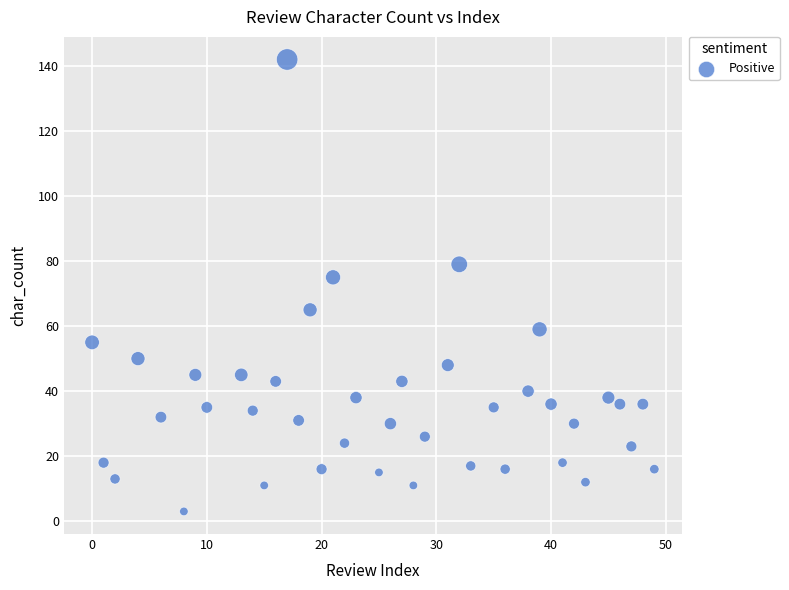

What is the range of Y values (max minus min)?

139